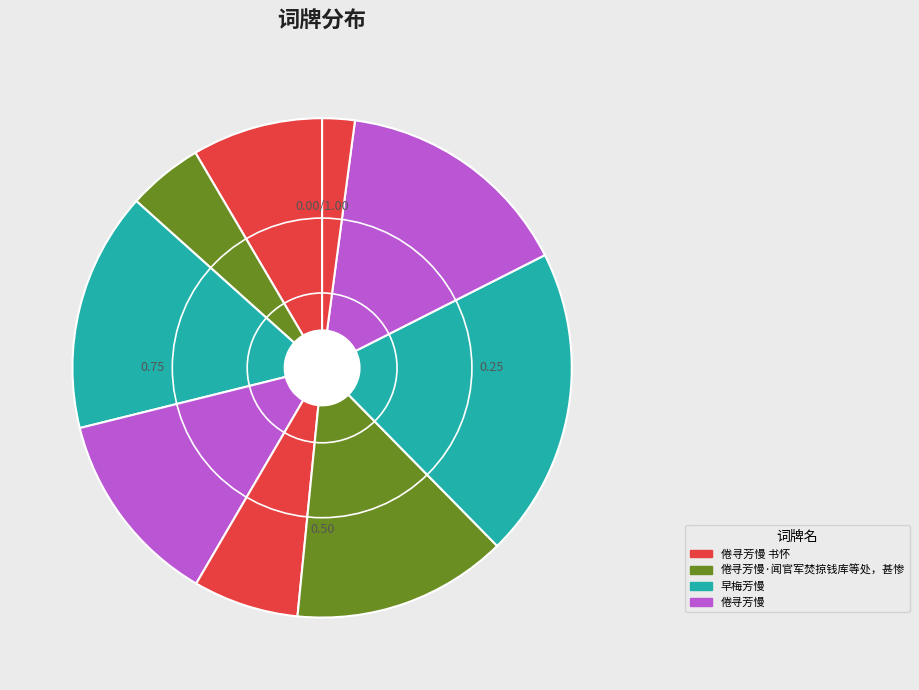

How many slices are in this pie chart?

9